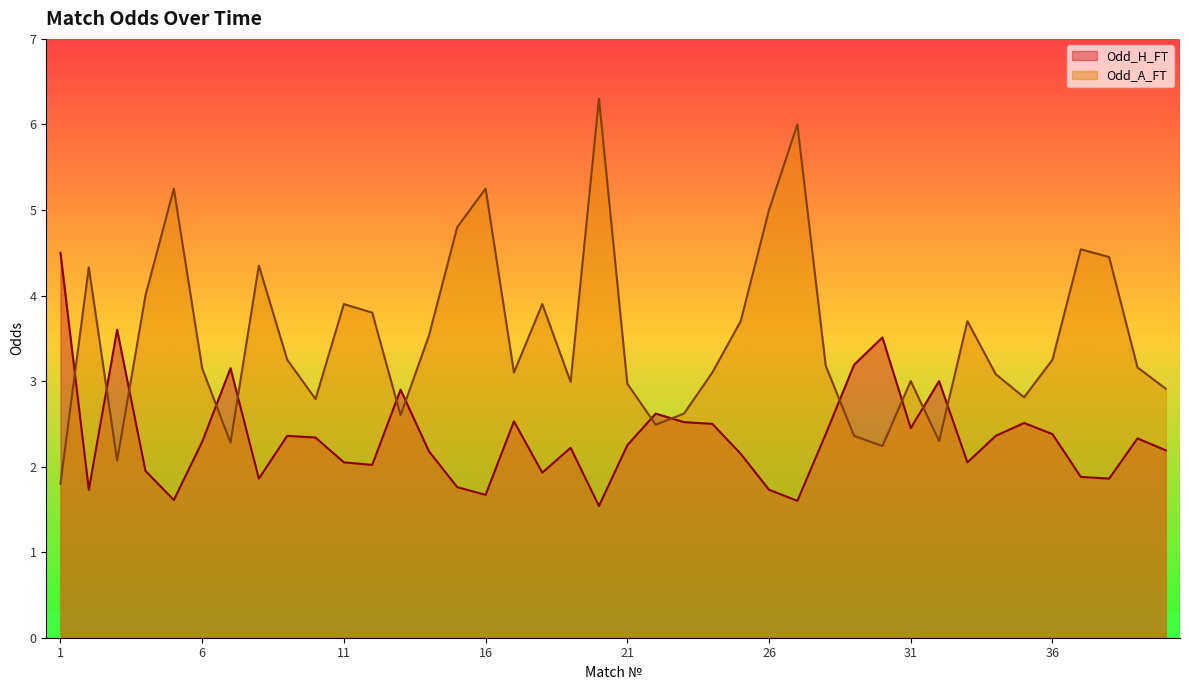

Rank the categories by Odd_A_FT value from highest to lowest.

20, 27, 5, 16, 26, 15, 37, 38, 8, 2, 4, 11, 18, 12, 25, 33, 14, 9, 36, 28, 39, 6, 17, 24, 34, 31, 19, 21, 40, 35, 10, 23, 13, 22, 29, 32, 7, 30, 3, 1